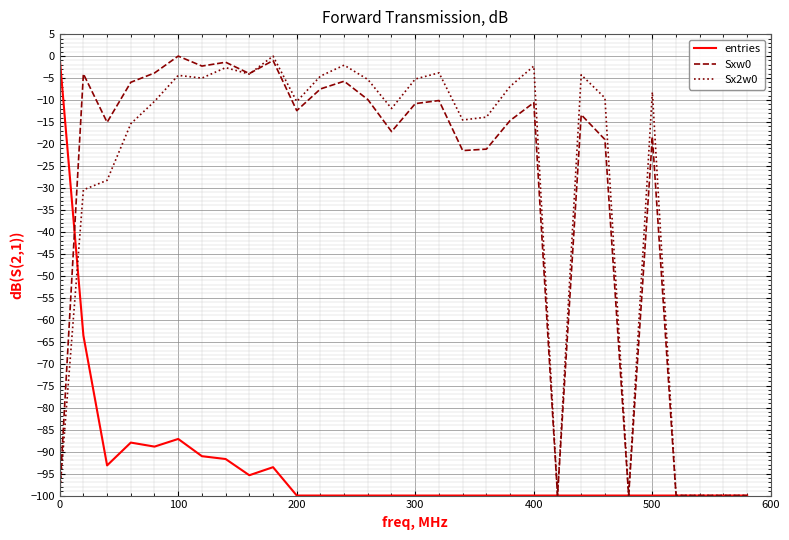

In Sxw0, how many points are higher than both neighbors (excluding endpoints)?

9